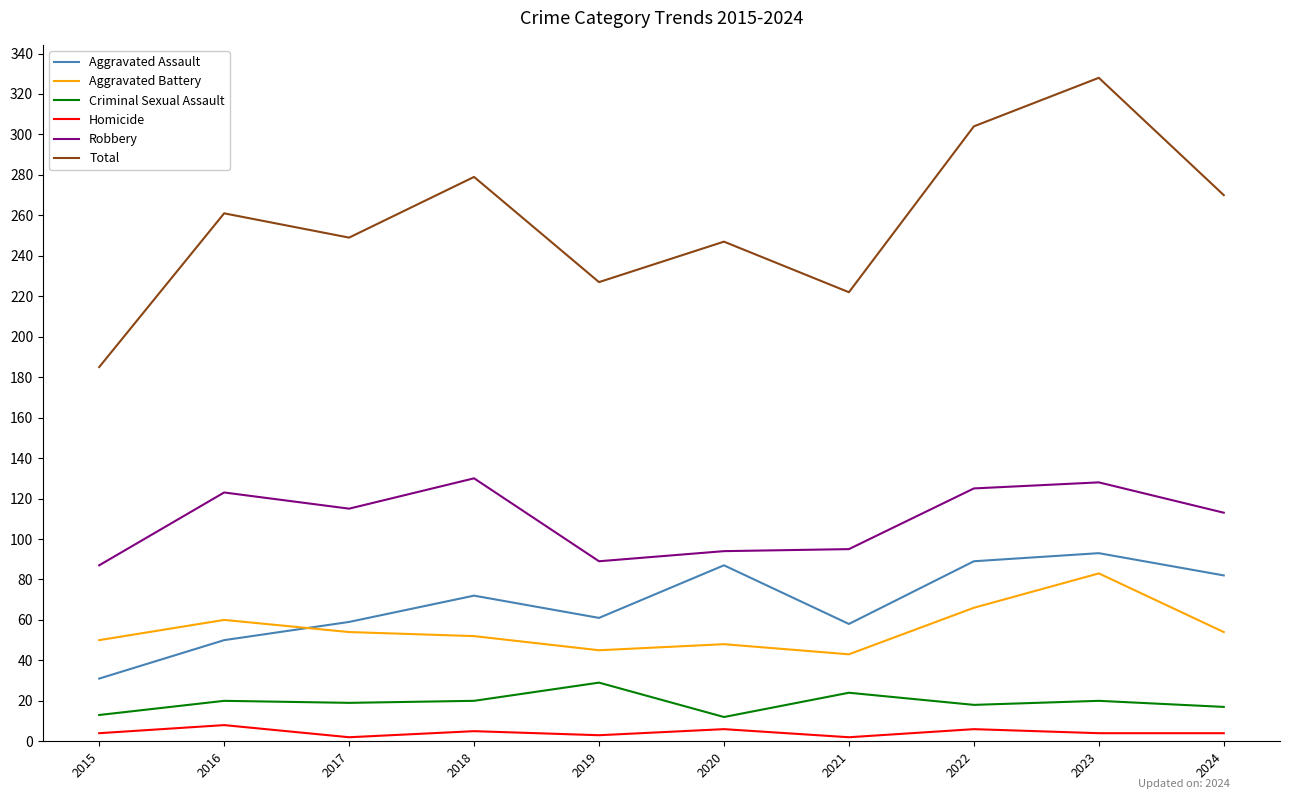

Does the chart display data point markers on the line(s)?

No